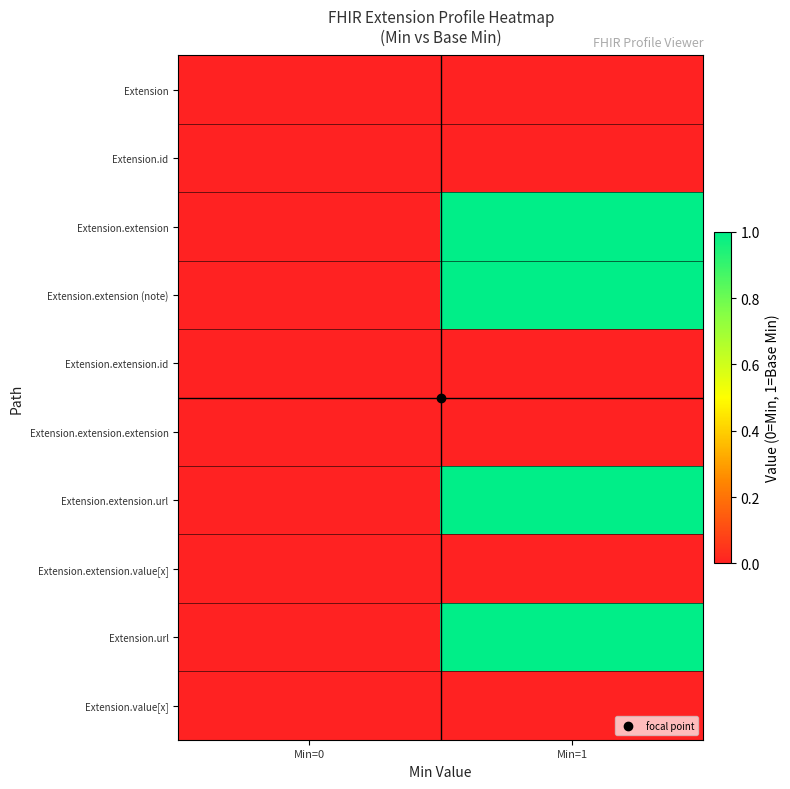

How many categories are shown in the chart?

2